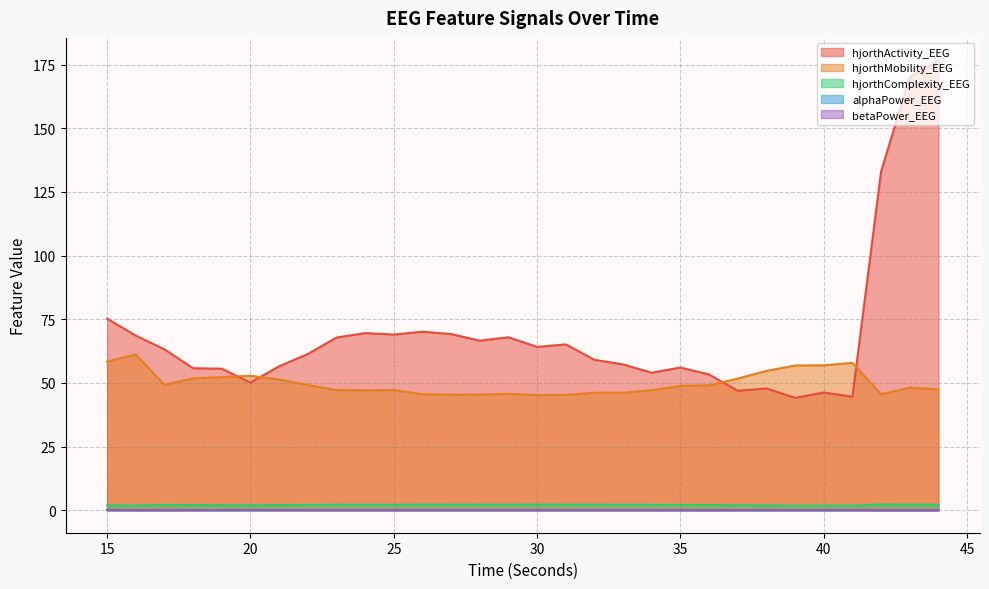

Which series changed the most between 36 and 43?

hjorthActivity_EEG